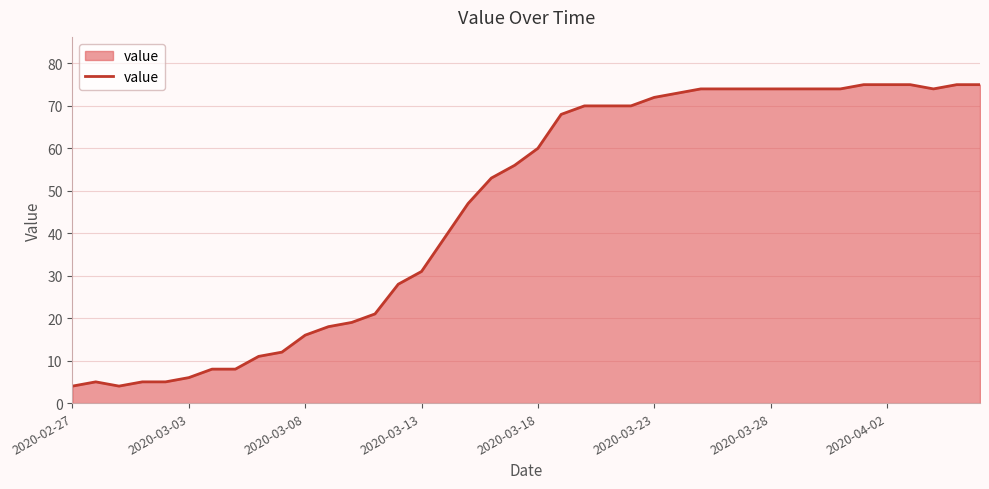

What is the difference between the maximum and minimum values?

71